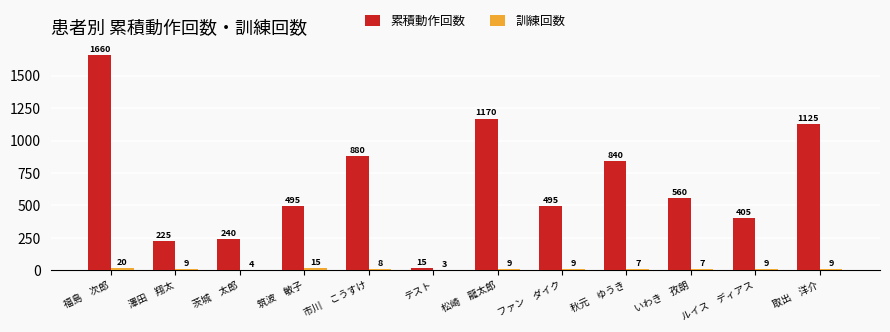

How many distinct data groups are displayed?

2